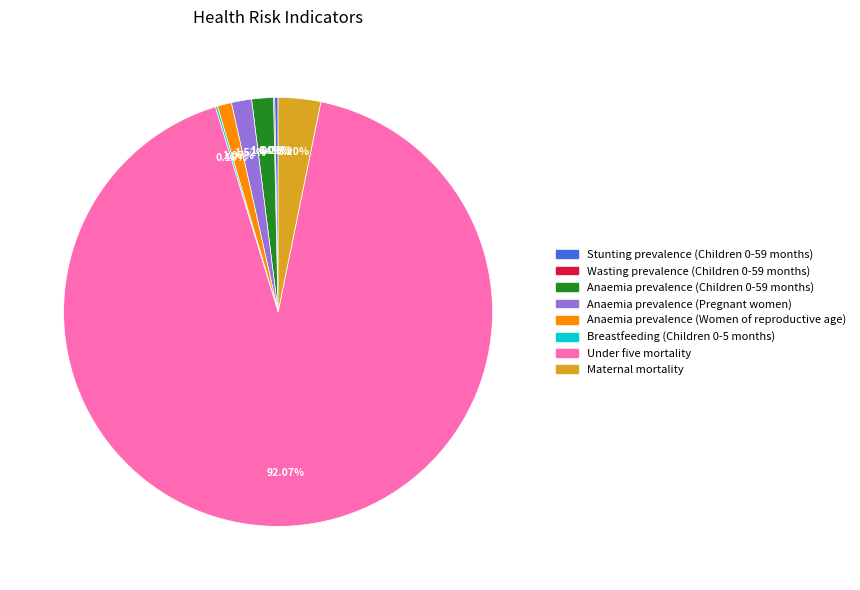

Which slice represents more than half of the pie?

Under five mortality